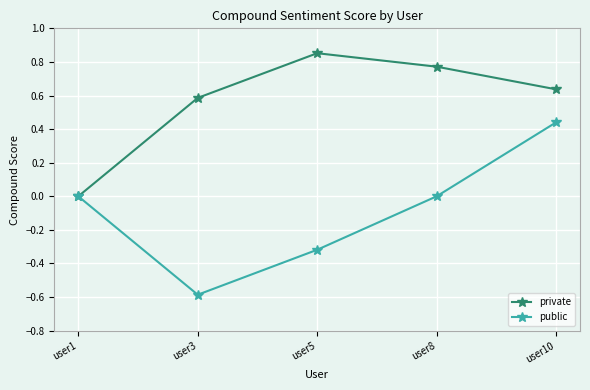

Which label corresponds to the smallest value in the chart?

user3